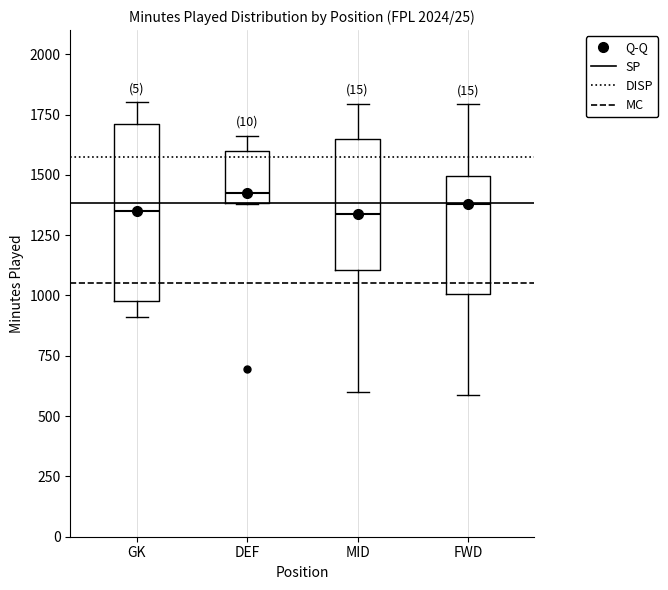

Where does the median line of the box for FWD sit on the y-axis? The values are not printed on the chart, so give them approximately, as read against the axis.

1400